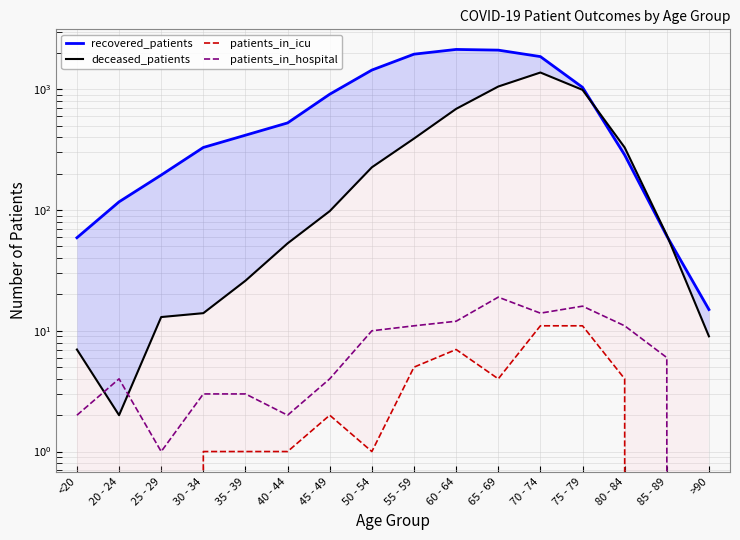

True or false: patients_in_hospital has a value of 2 at 40 - 44.

True